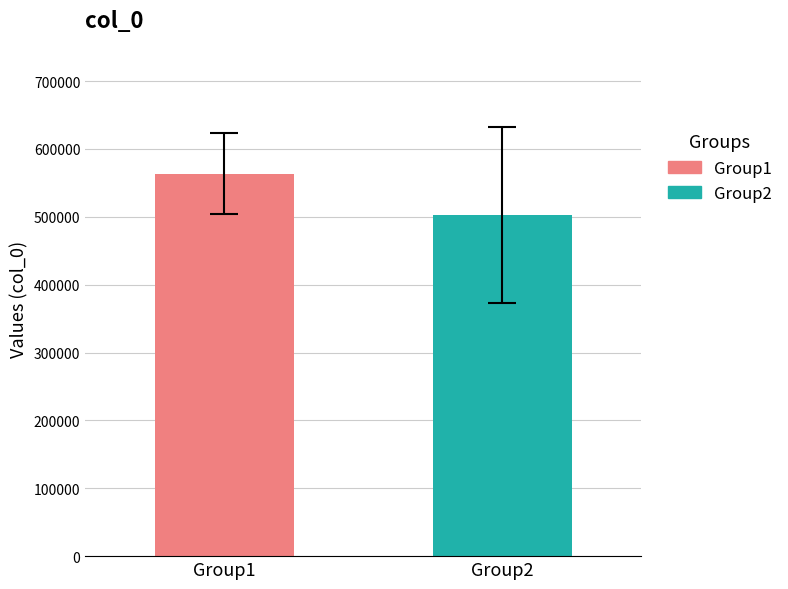

Which series has the largest range (max minus min)?

Group1